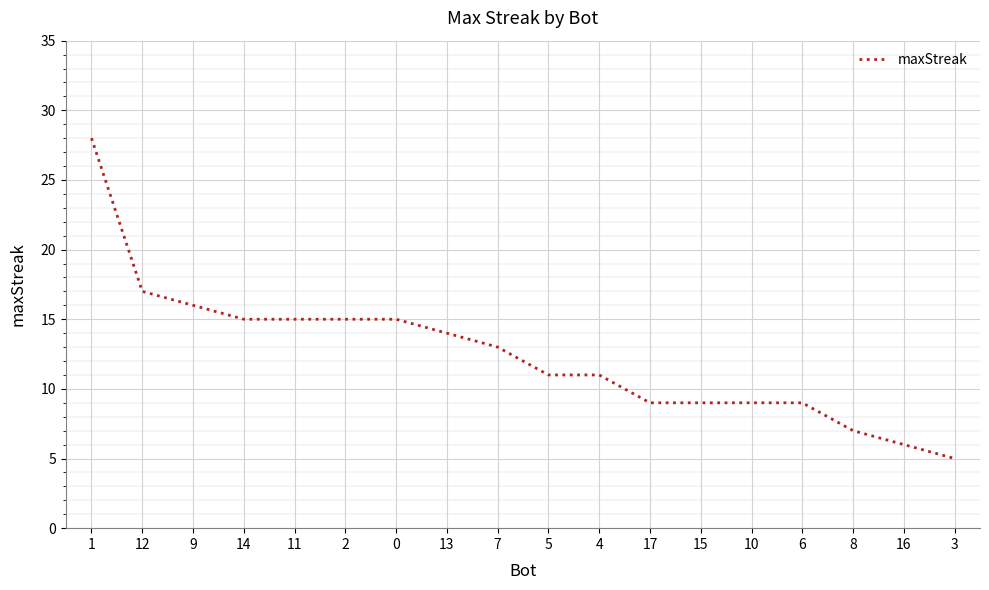

Read the value at 2.

15